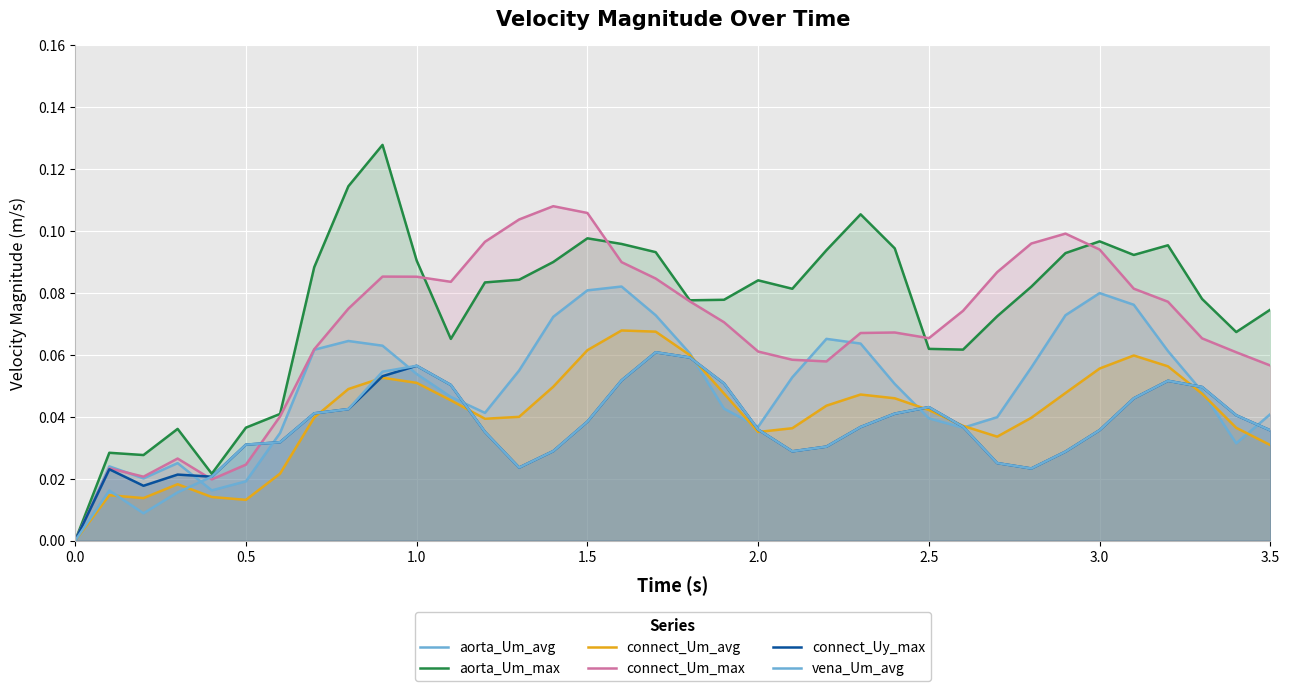

How many lines are shown in the chart?

6